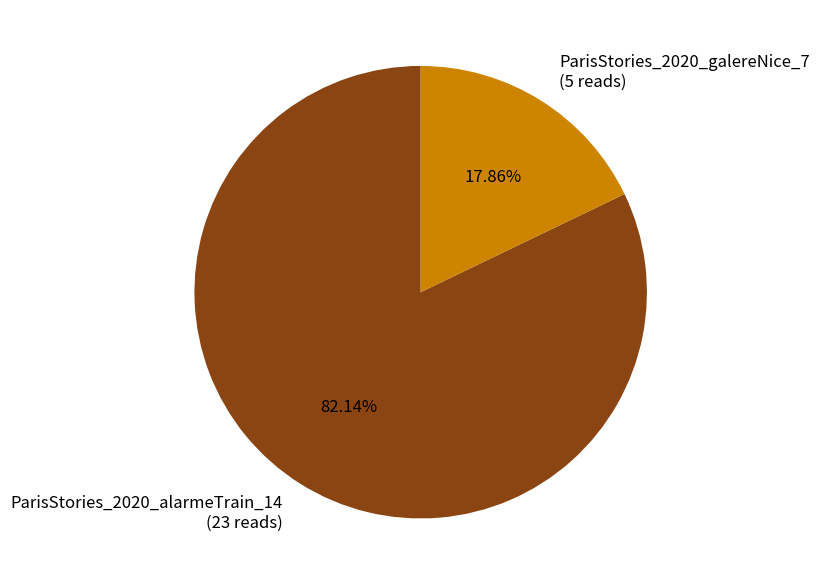

What is the total percentage of ParisStories_2020_galereNice_7 and ParisStories_2020_alarmeTrain_14?

100.0%